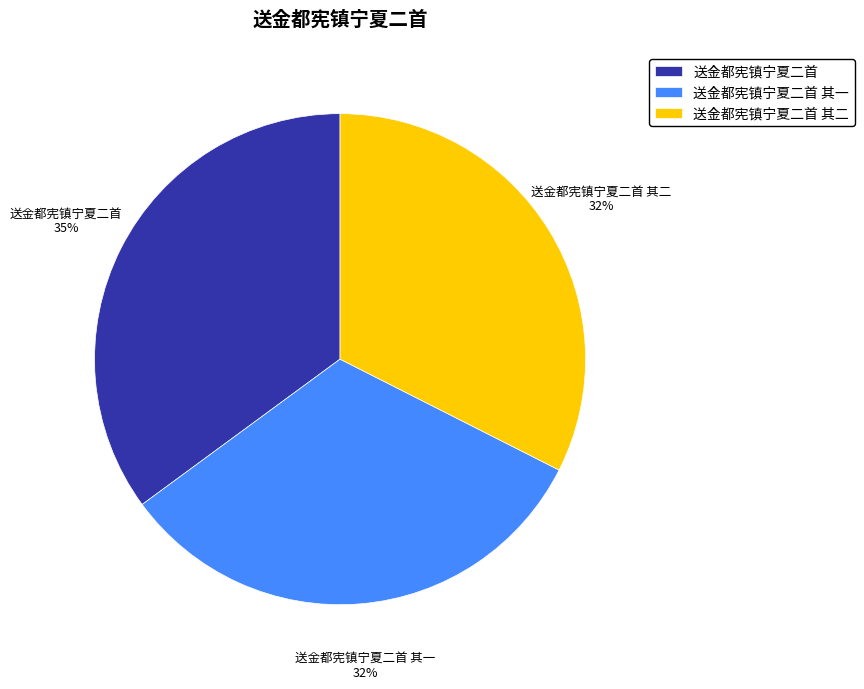

Is 送金都宪镇宁夏二首 其一 the majority of the pie?

No